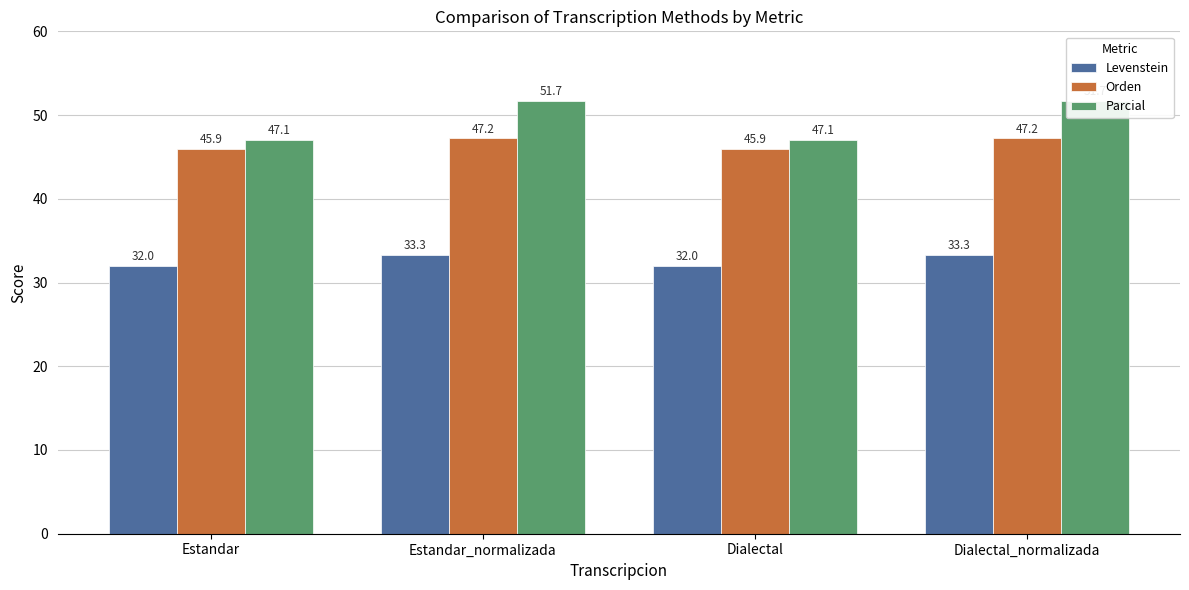

Count the number of data series in this chart.

3